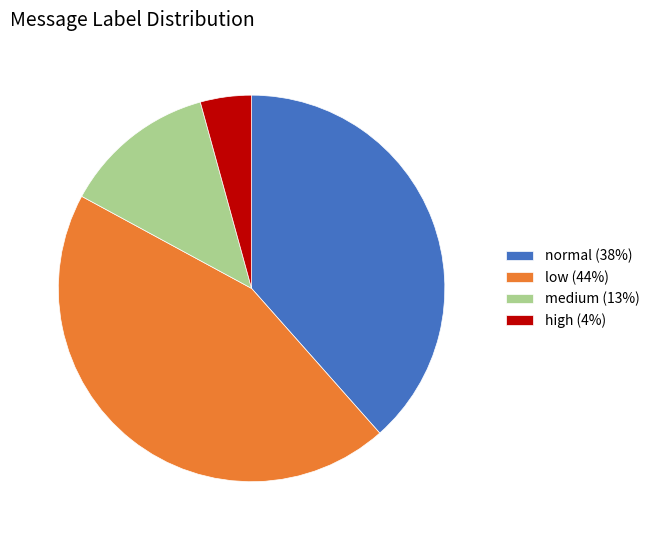

Count the number of slices in the pie.

4